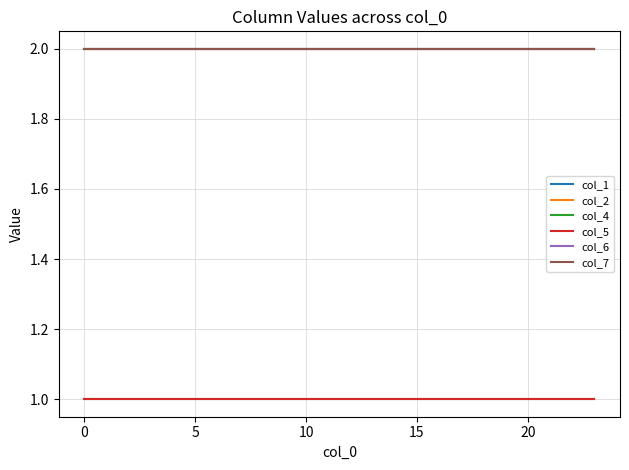

Does the chart have visible grid lines?

Yes